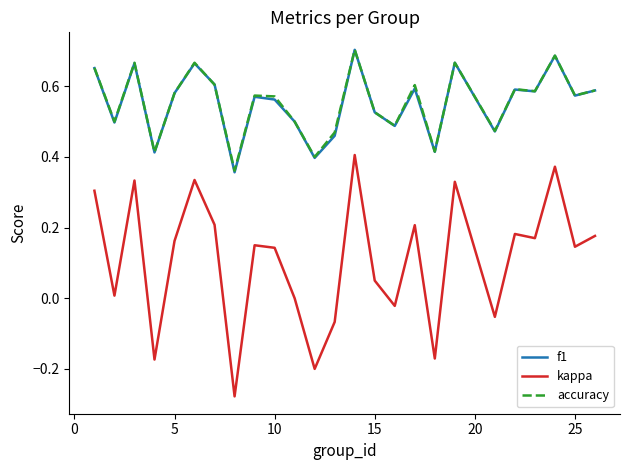

True or false: kappa and accuracy intersect in this chart.

False